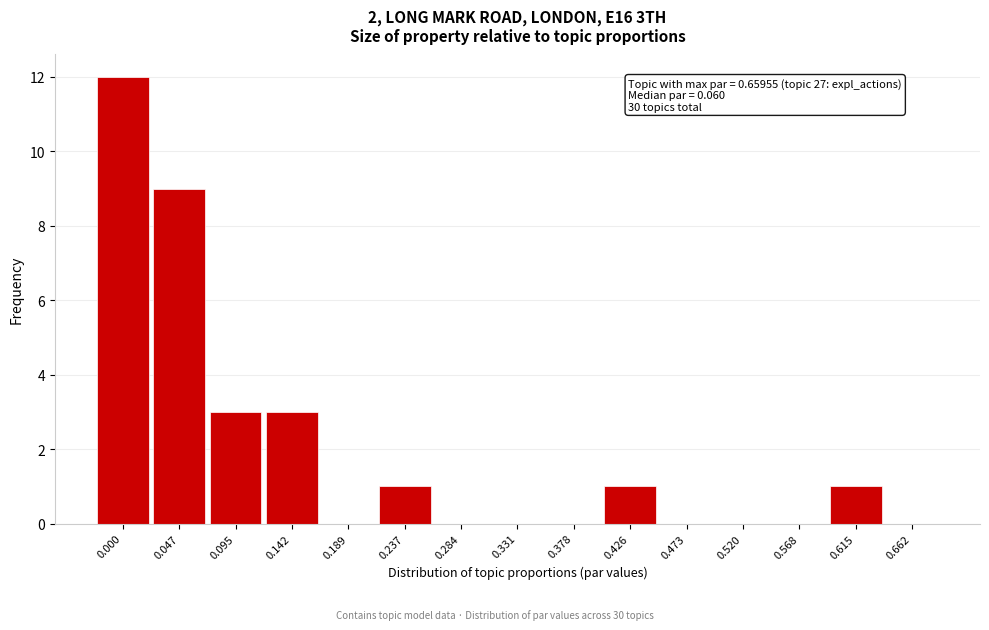

Reading left to right, transcribe all the data shown in this chart.

0.000=12	0.047=9	0.095=3	0.142=3	0.189=0	0.237=1	0.284=0	0.331=0	0.378=0	0.426=1	0.473=0	0.520=0	0.568=0	0.615=1	0.662=0